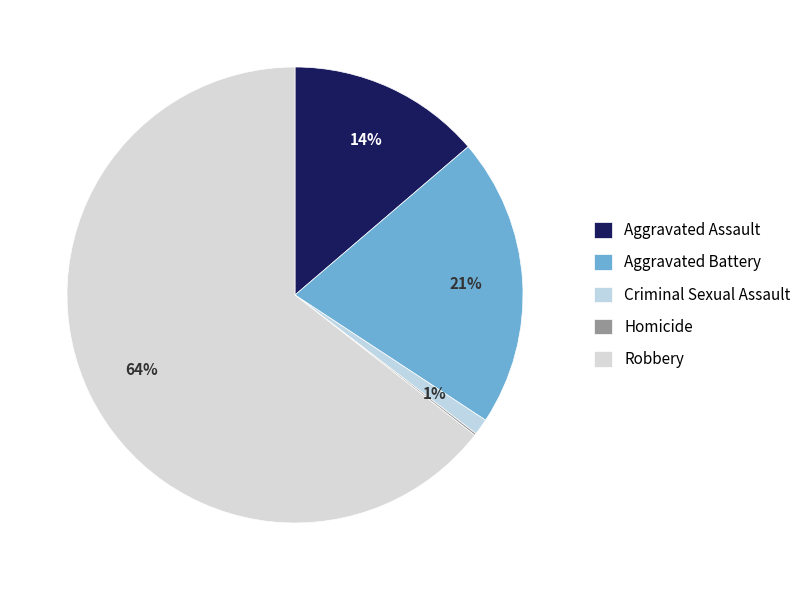

Is the sum of Aggravated Assault and Aggravated Battery greater than half?

No